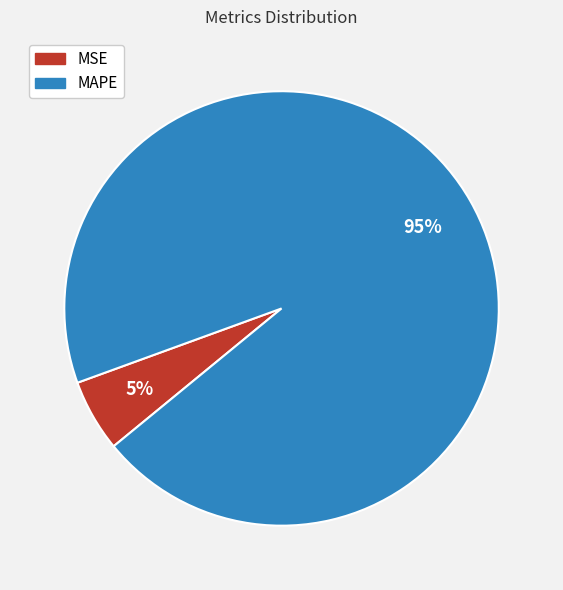

To the nearest percent, what is the combined percentage of MSE and MAPE?

100%